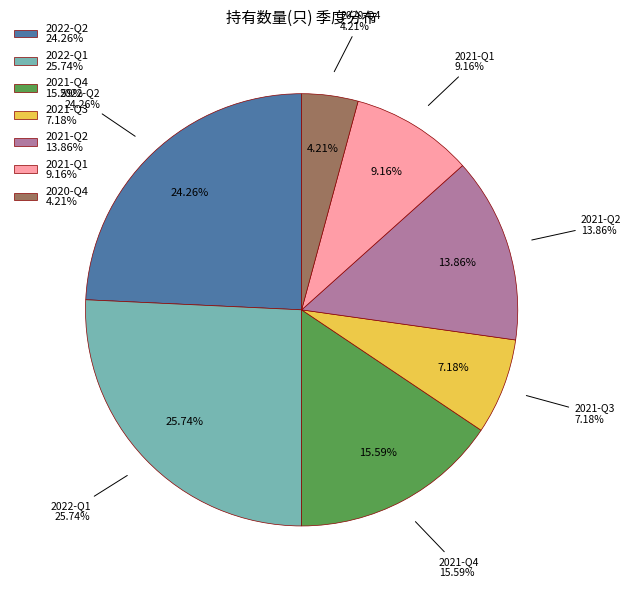

What is the total percentage of 2021-Q4 and 2021-Q2?

29.5%